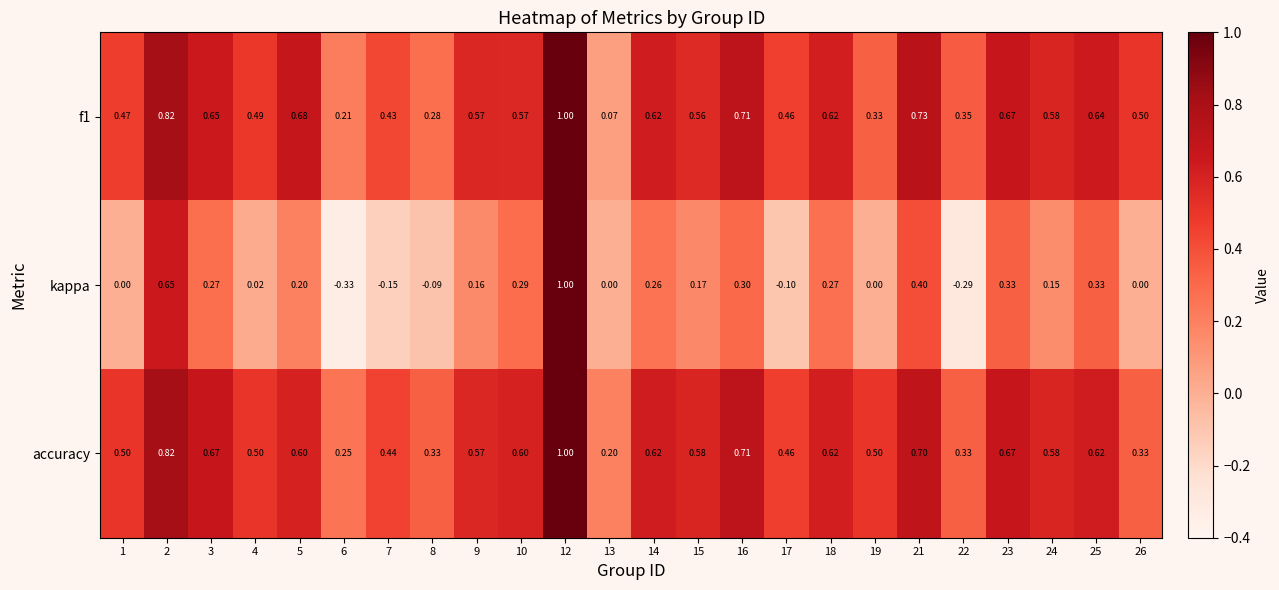

Which series has the largest total across all categories?

accuracy